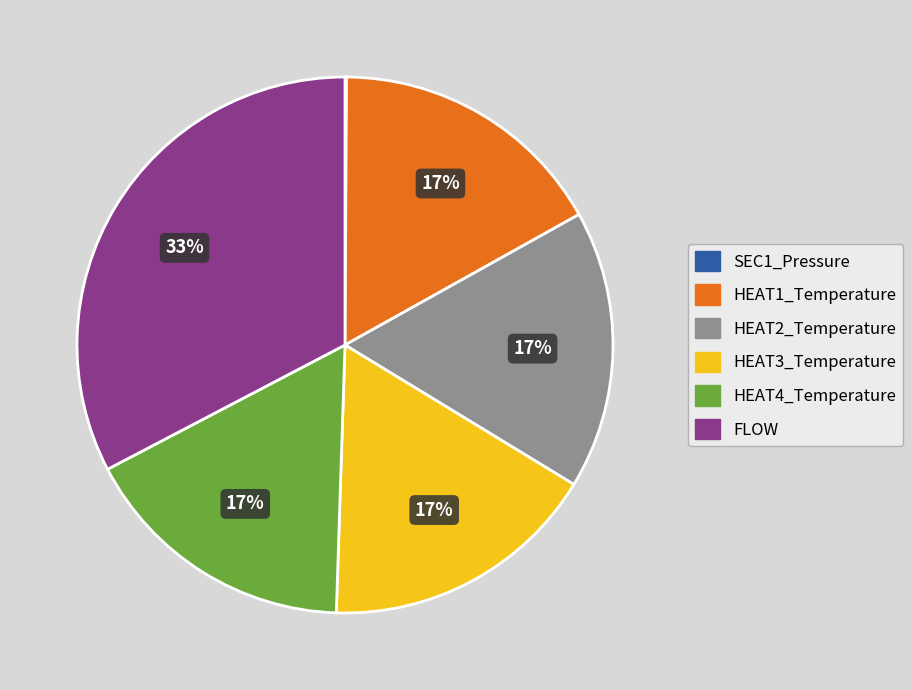

Which category has the biggest portion of the pie?

FLOW